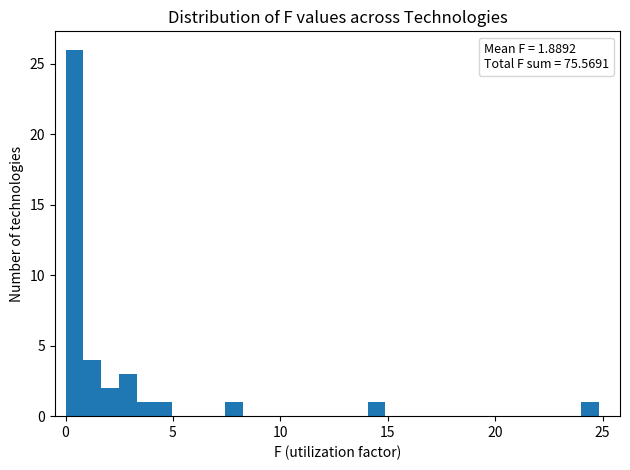

Read against the x-axis, roughly where is the centre of the tallest bar?

0.5